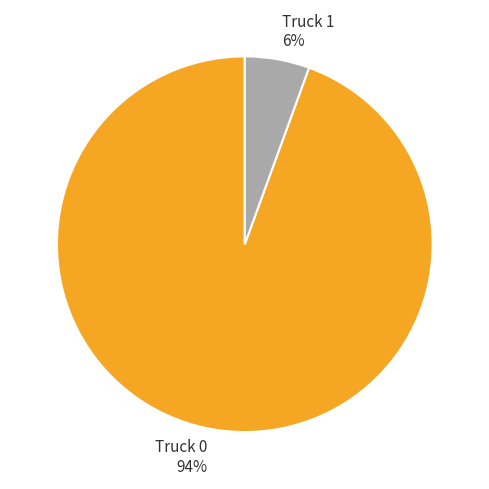

Approximately how many times larger is the value at Truck 1 compared to Truck 0?

0.1